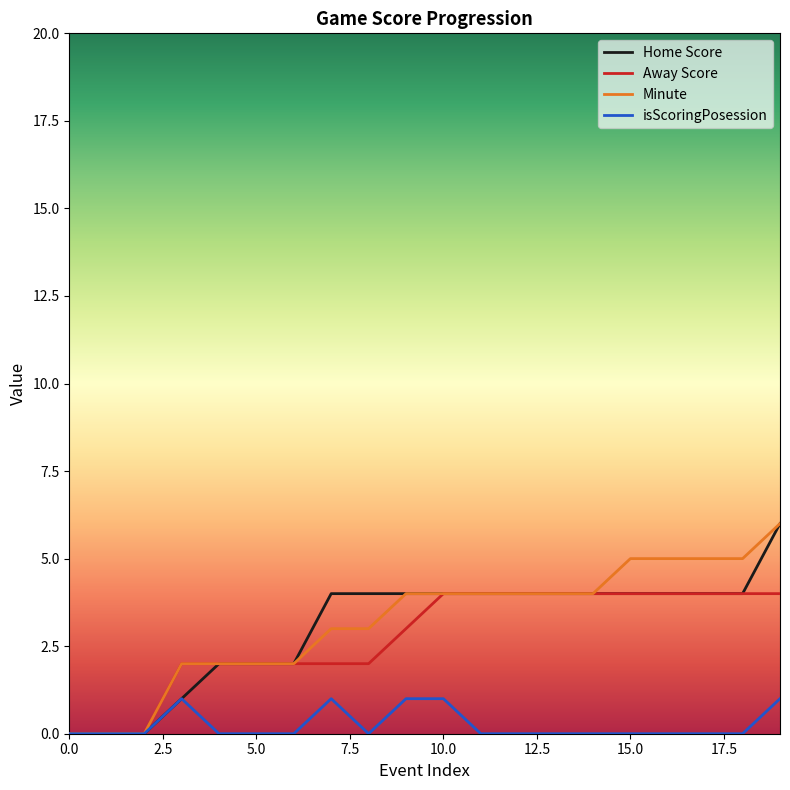

What is the greatest value displayed?

6